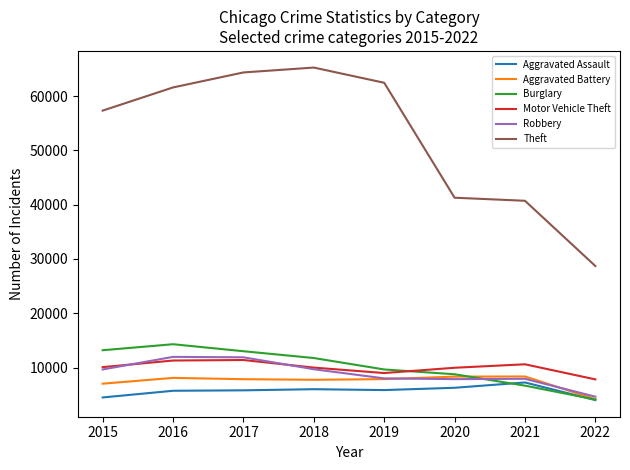

Does the chart have visible grid lines?

No